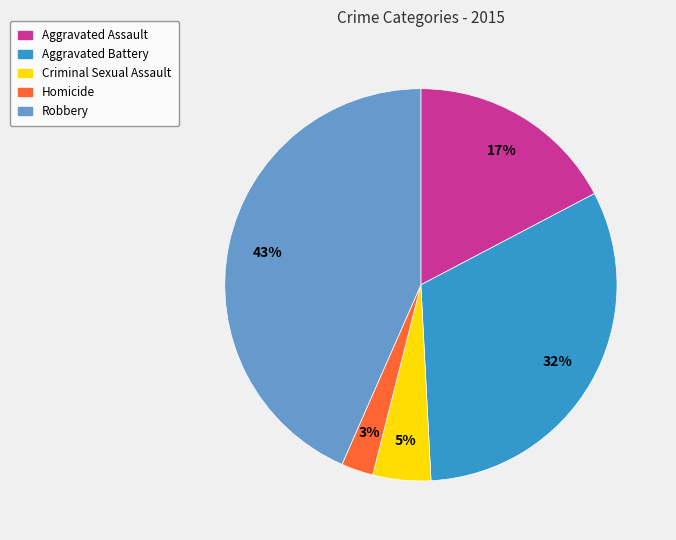

Does any single category account for the majority?

No